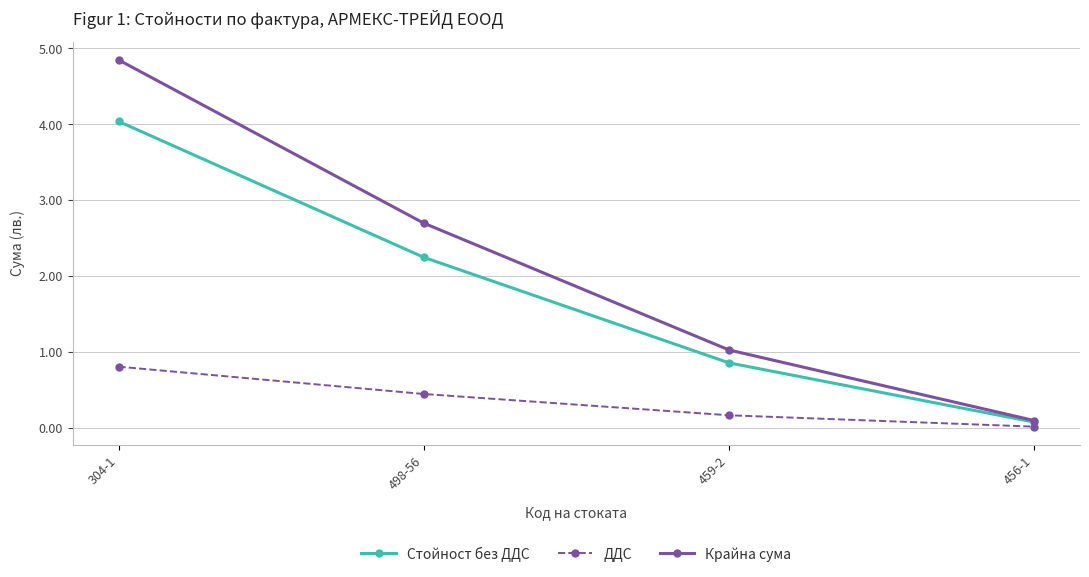

What position from the right is 498-56?

3